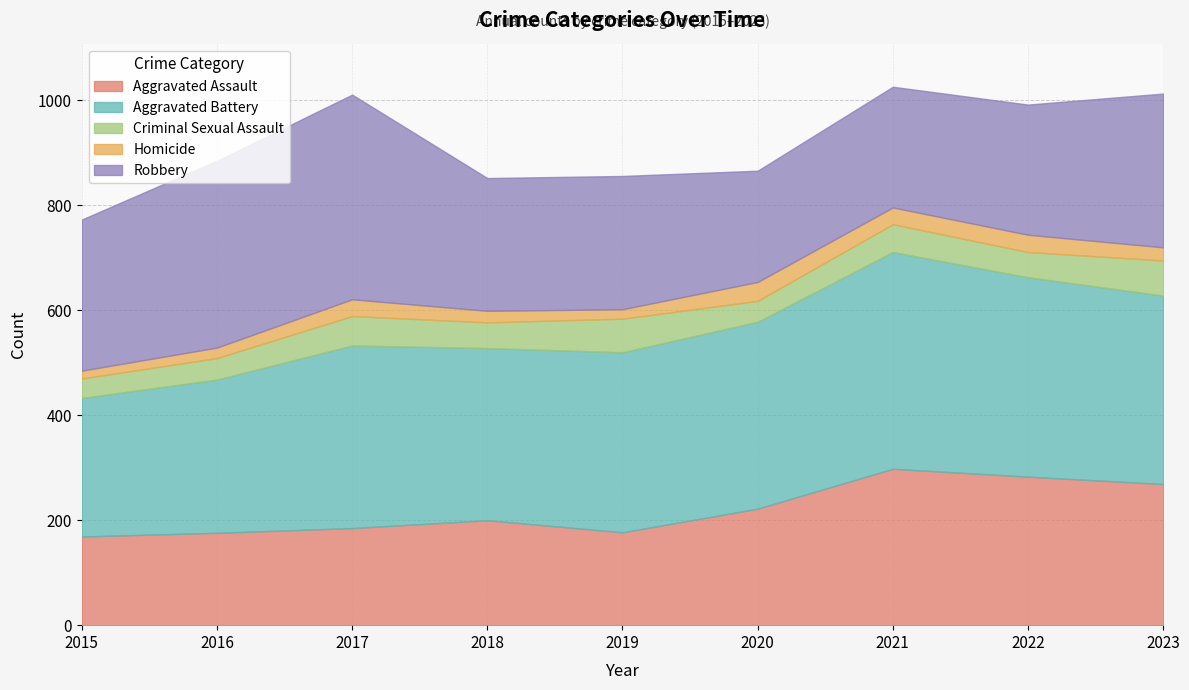

What is the difference between the highest and lowest values at 2020?

320